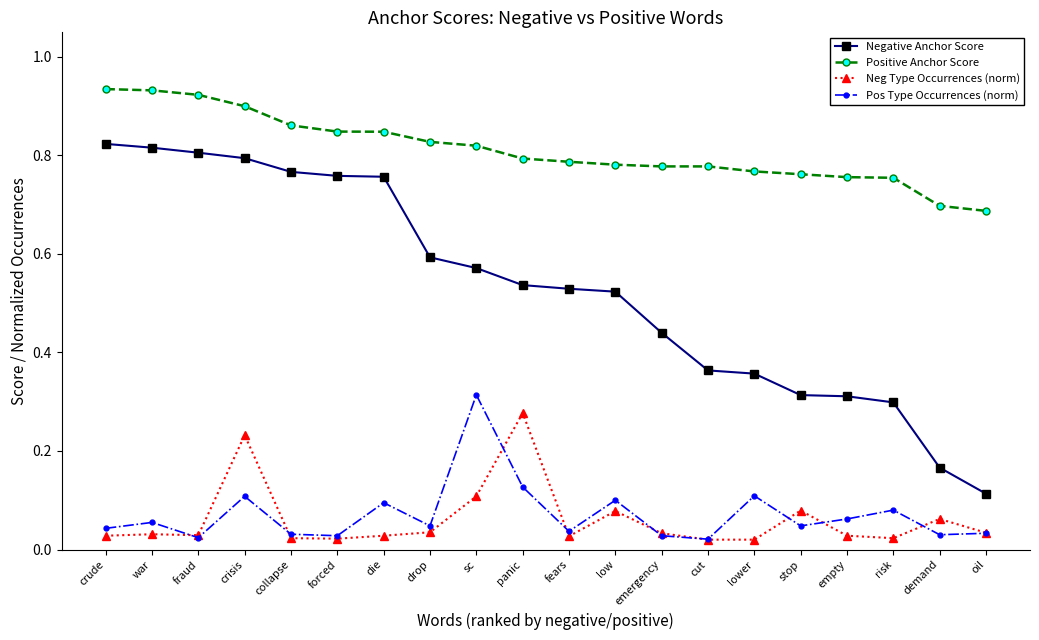

At which label does Pos Type Occurrences (norm) reach its peak?

sc